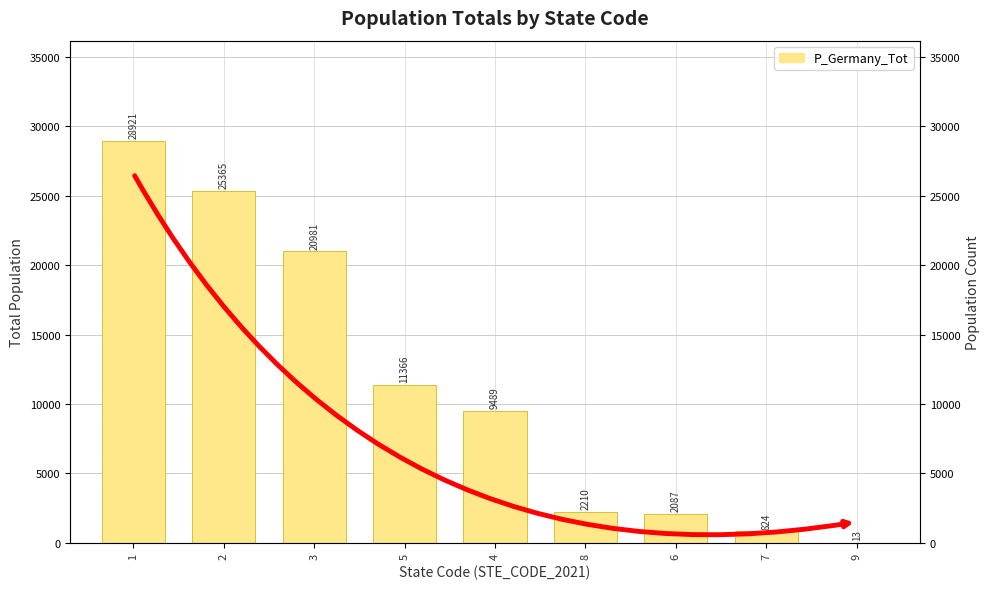

At which label is the value closest to 14467?

5